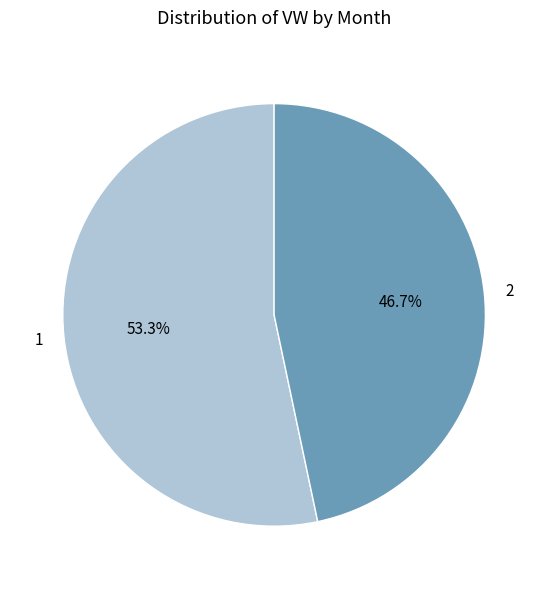

Does 1 account for over 50% of the chart?

Yes